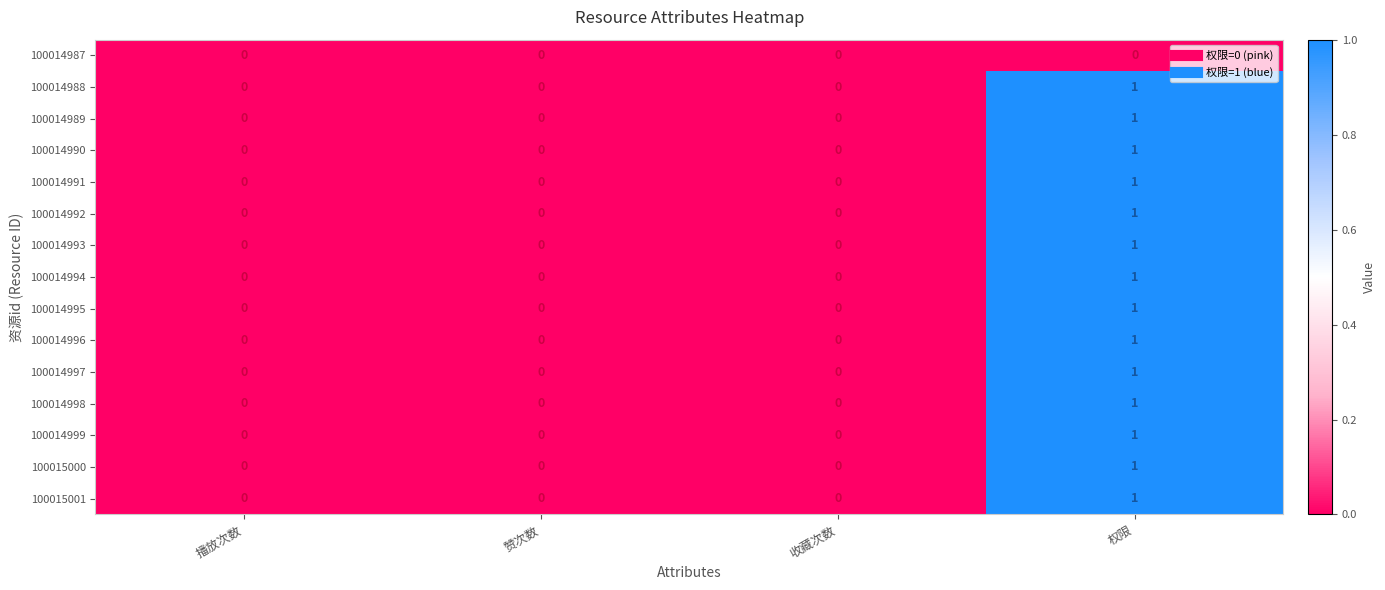

True or false: 100014990 has a value of 0 at 收藏次数.

True